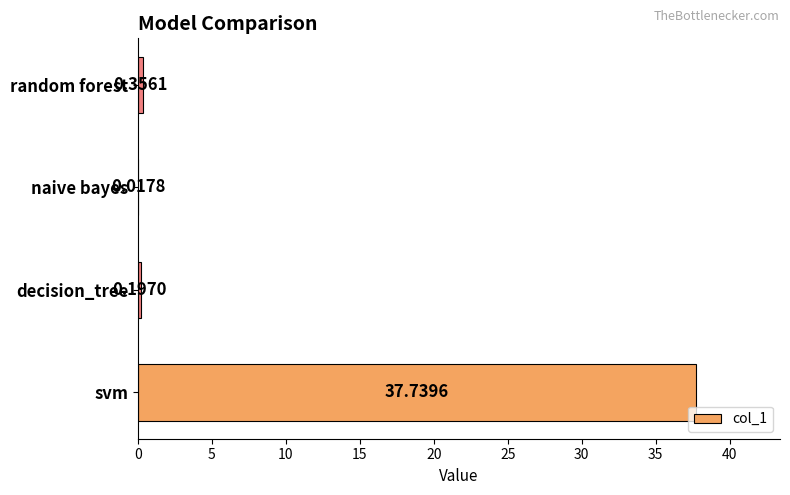

At which label is the value closest to 18?

random forest